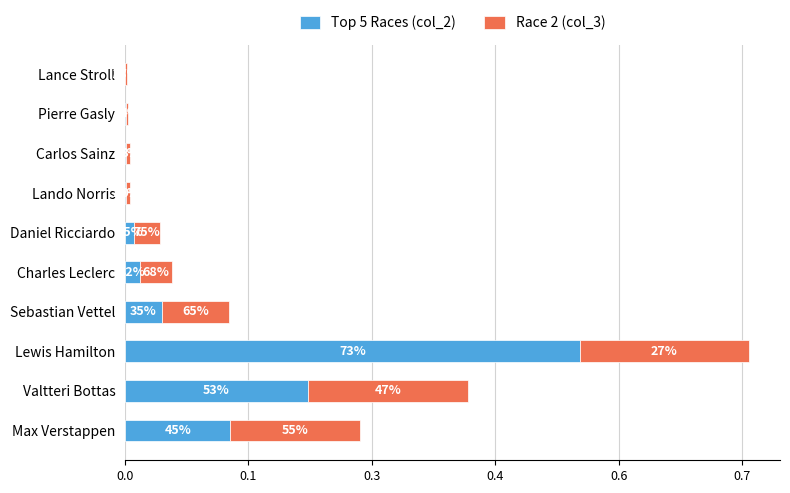

What are all the series names shown in the legend?

Top 5 Races (col_2), Race 2 (col_3)